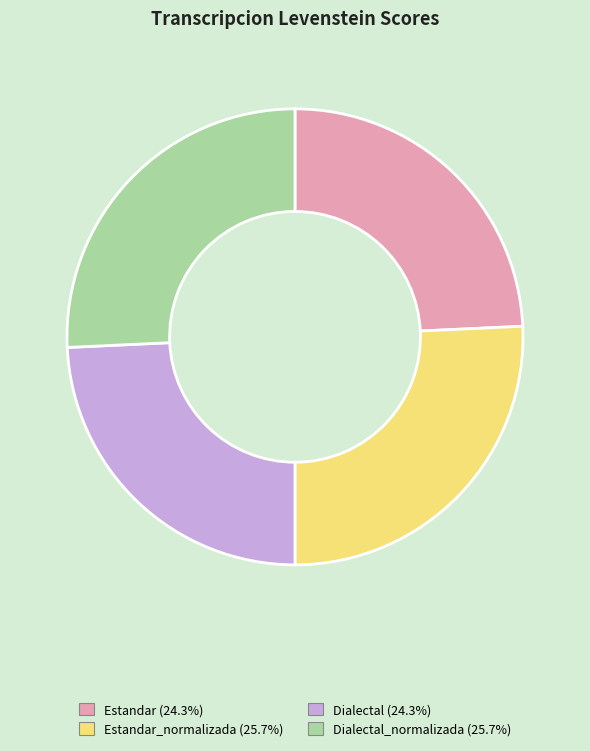

Does any single category account for the majority?

No